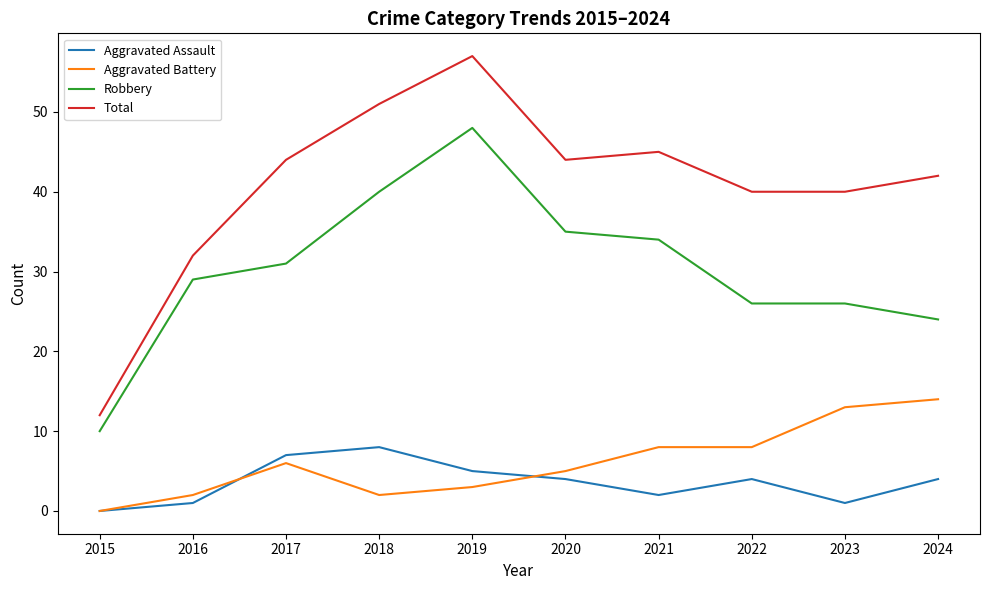

Which series has the largest total across all categories?

Total